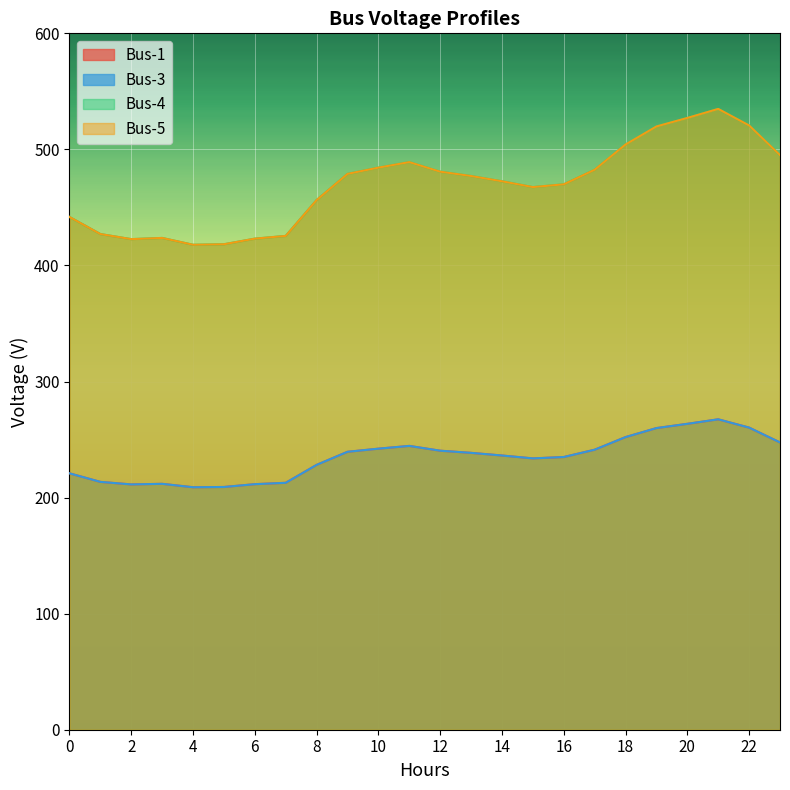

How many interior local peaks does the Bus-4 series have?

3